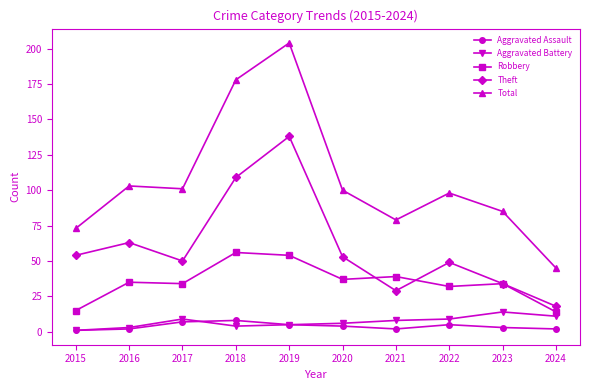

Which category has the highest value across all series?

2019